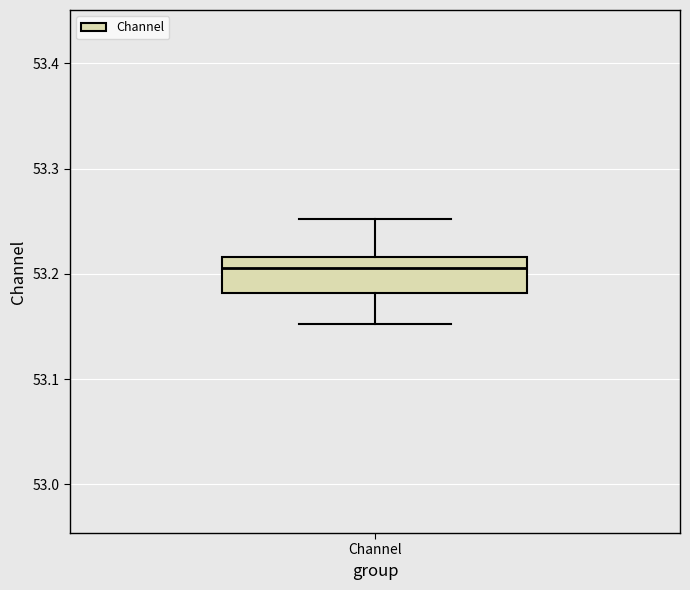

Transcribe this box plot: give where the median line is, the range the box spans, and where the two whiskers end, as read against the y-axis. The values are not printed on the chart, so give them approximately, as read against the axis.

median 53.21, box 53.18 to 53.22, whiskers 53.15 to 53.25